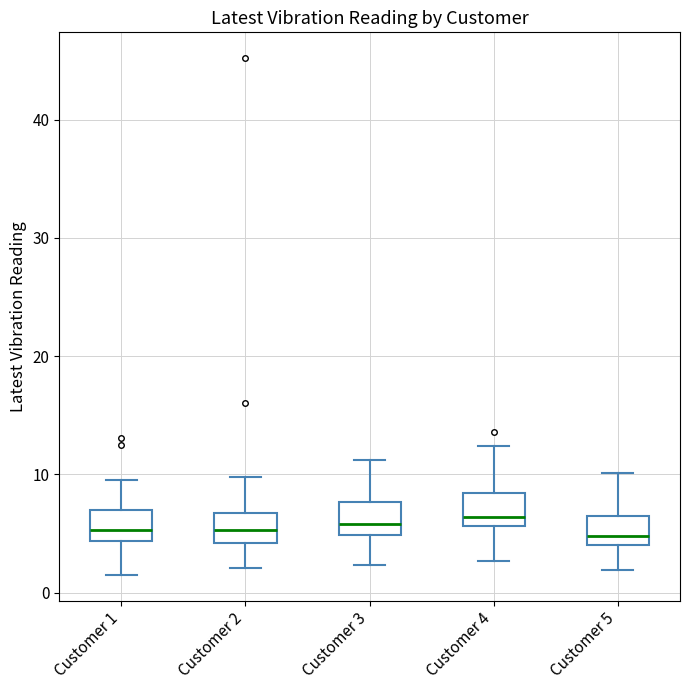

Reading left to right, transcribe this box plot: for each box, give where its median line is, the range the box spans, and where its two whiskers end, as read against the y-axis. The values are not printed on the chart, so give them approximately, as read against the axis.

Customer 1: median 5, box 4 to 7, whiskers 2 to 10
Customer 2: median 5, box 4 to 7, whiskers 2 to 10
Customer 3: median 6, box 5 to 8, whiskers 2 to 11
Customer 4: median 6 (just above the box's lower edge), box 6 to 8, whiskers 3 to 12
Customer 5: median 5, box 4 to 7, whiskers 2 to 10